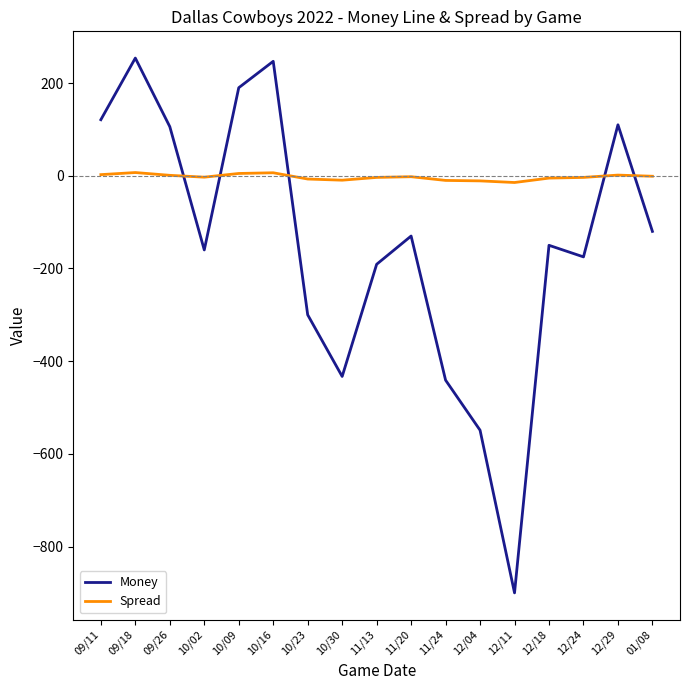

After their last crossing, which series has the higher values: Money or Spread?

Spread